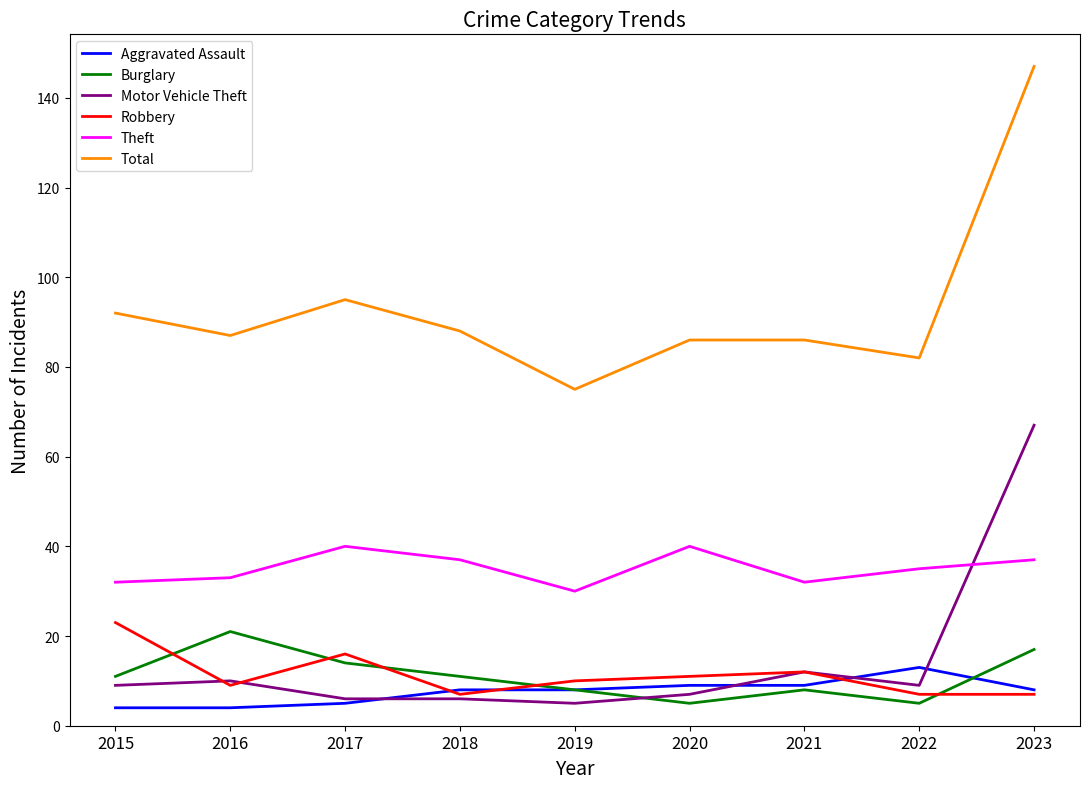

What is the spread (max minus min) of values at 2021?

78